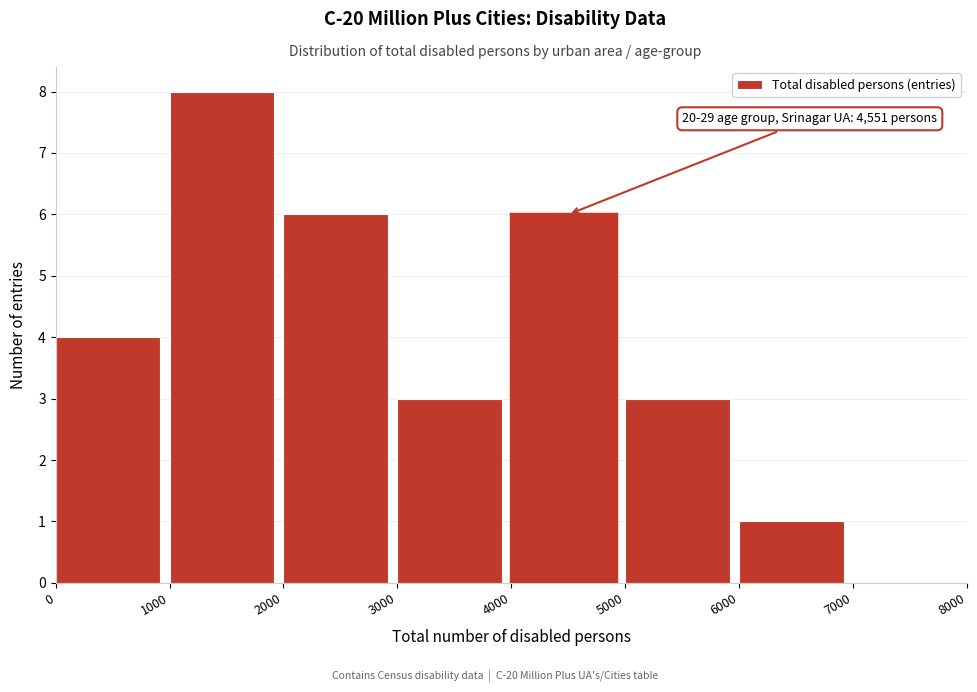

Which range on the x-axis has the tallest bar?

1000 to 2000